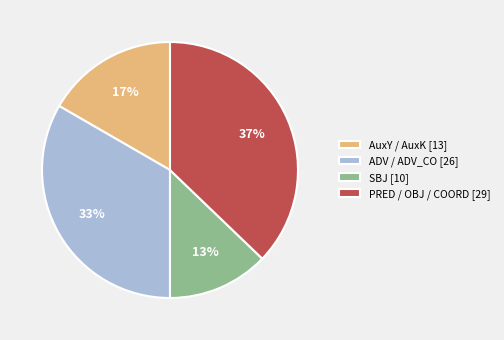

How many segments does this pie chart have?

4